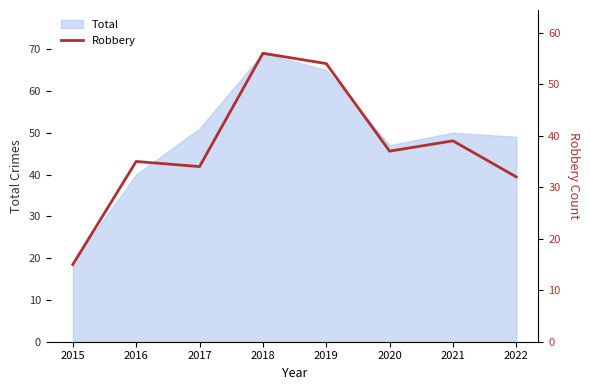

Which label corresponds to the largest value in the chart?

2018